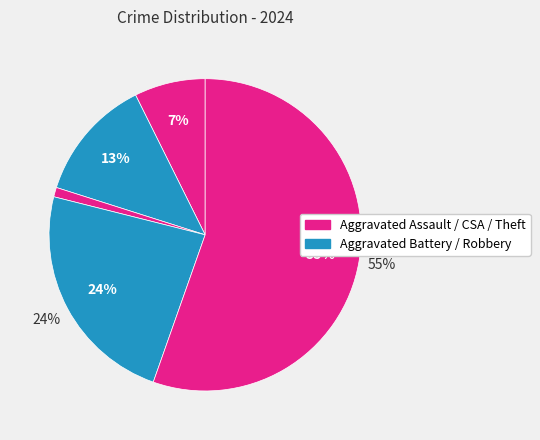

Is there any slice that represents more than half of the pie?

Yes